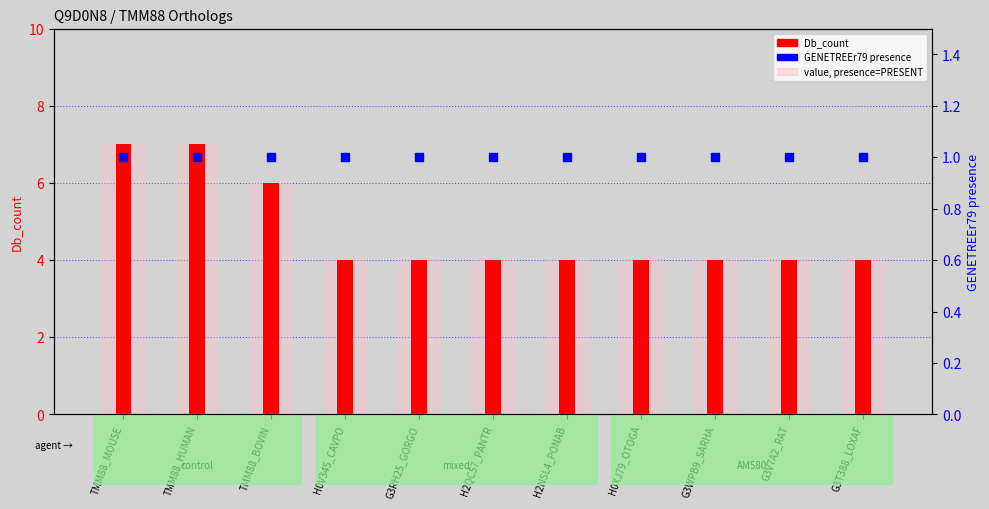

Is the value of Db_count at H0XJ79_OTOGA greater than the value of value, GENETREEr79=PRESENT at H2QC57_PANTR?

No